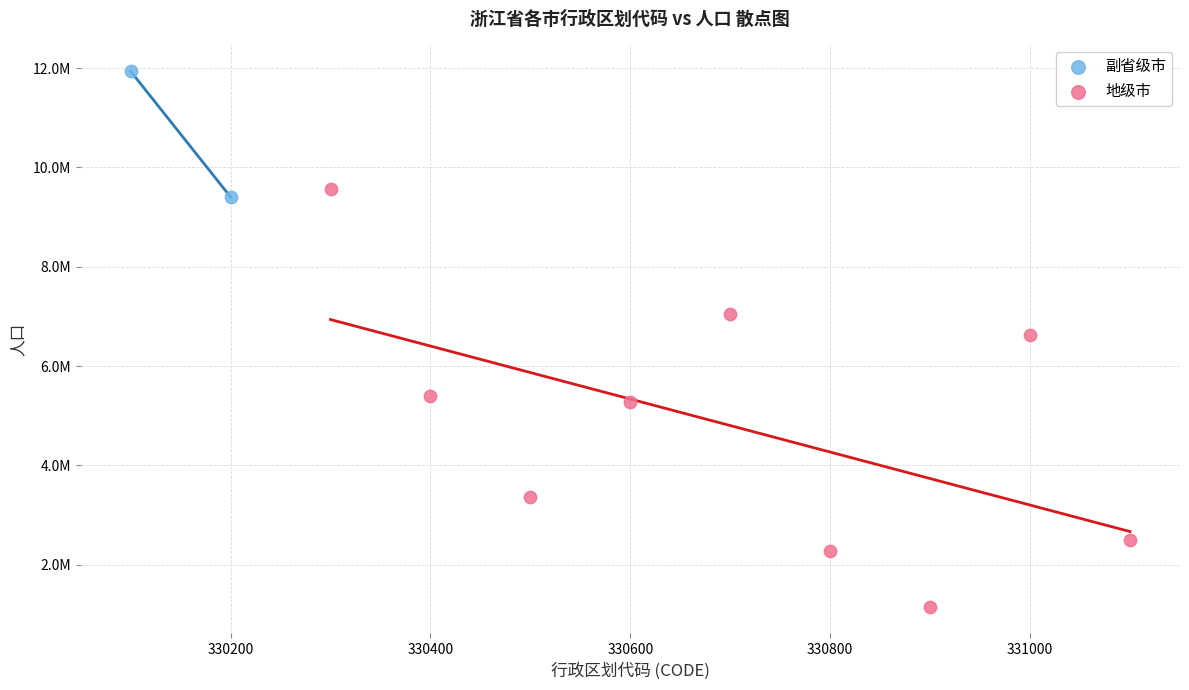

Which series contains the lowest Y value?

地级市